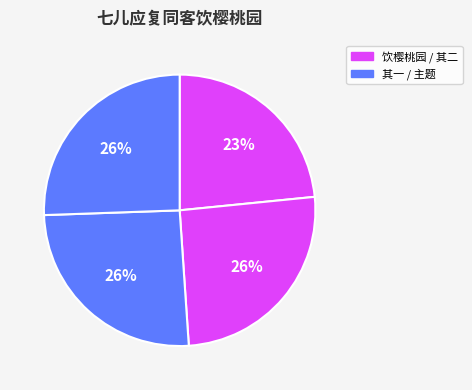

To the nearest percent, what is the average slice percentage?

25%